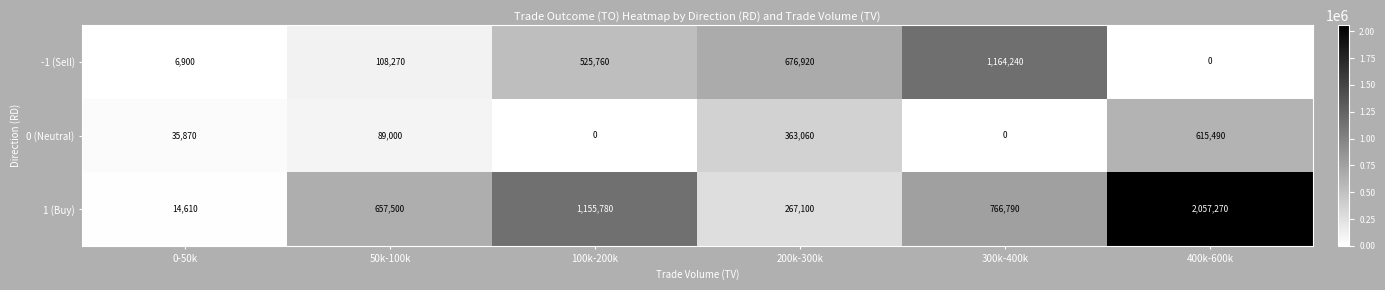

Rank the series by their maximum value, from highest to lowest.

1 (Buy), -1 (Sell), 0 (Neutral)